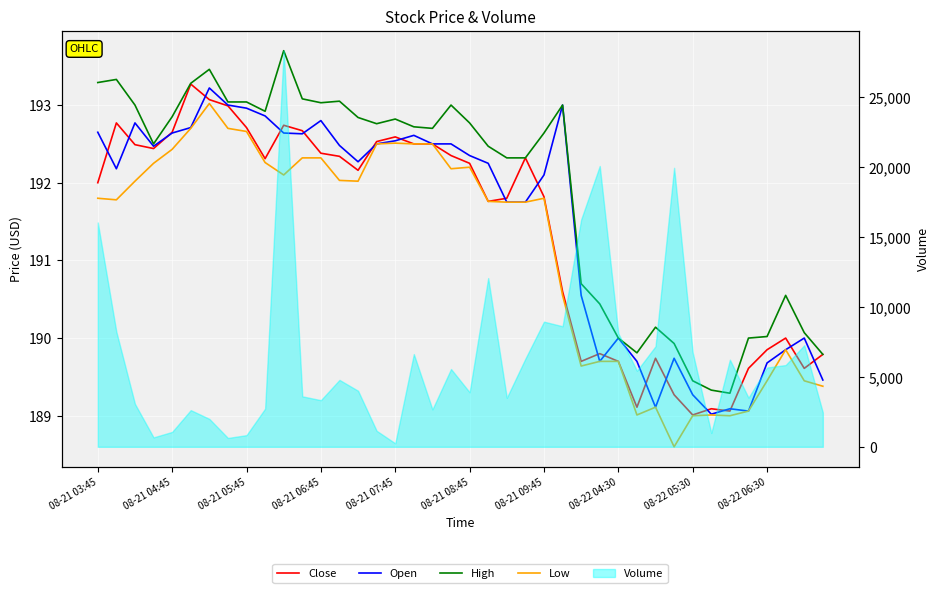

What is the sum of the Open values at 10 and 18?

385.1